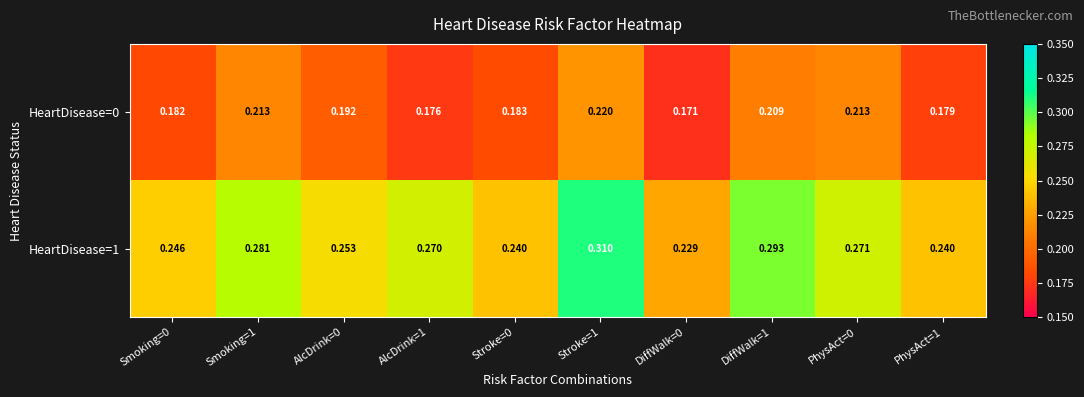

Rank the series at PhysAct=1 from highest to lowest value.

HeartDisease=1, HeartDisease=0